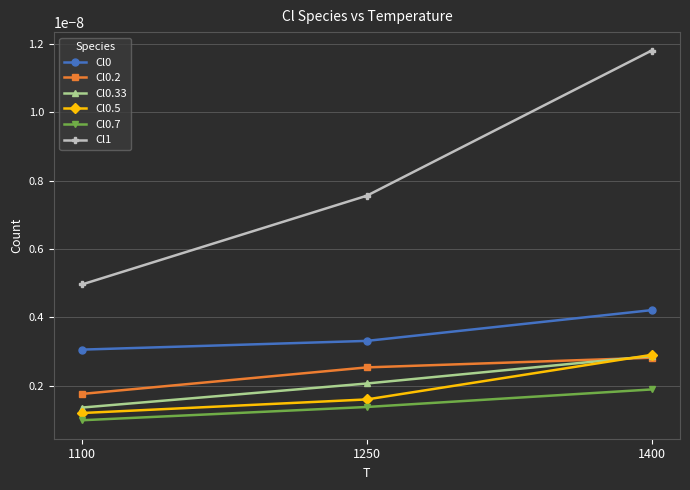

At which label does Cl0.5 reach its peak?

1400